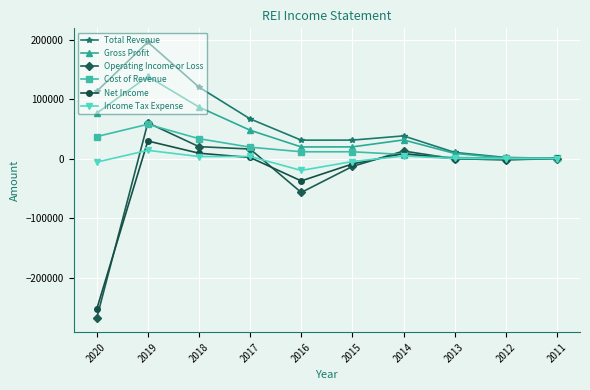

How many lines are shown in the chart?

6